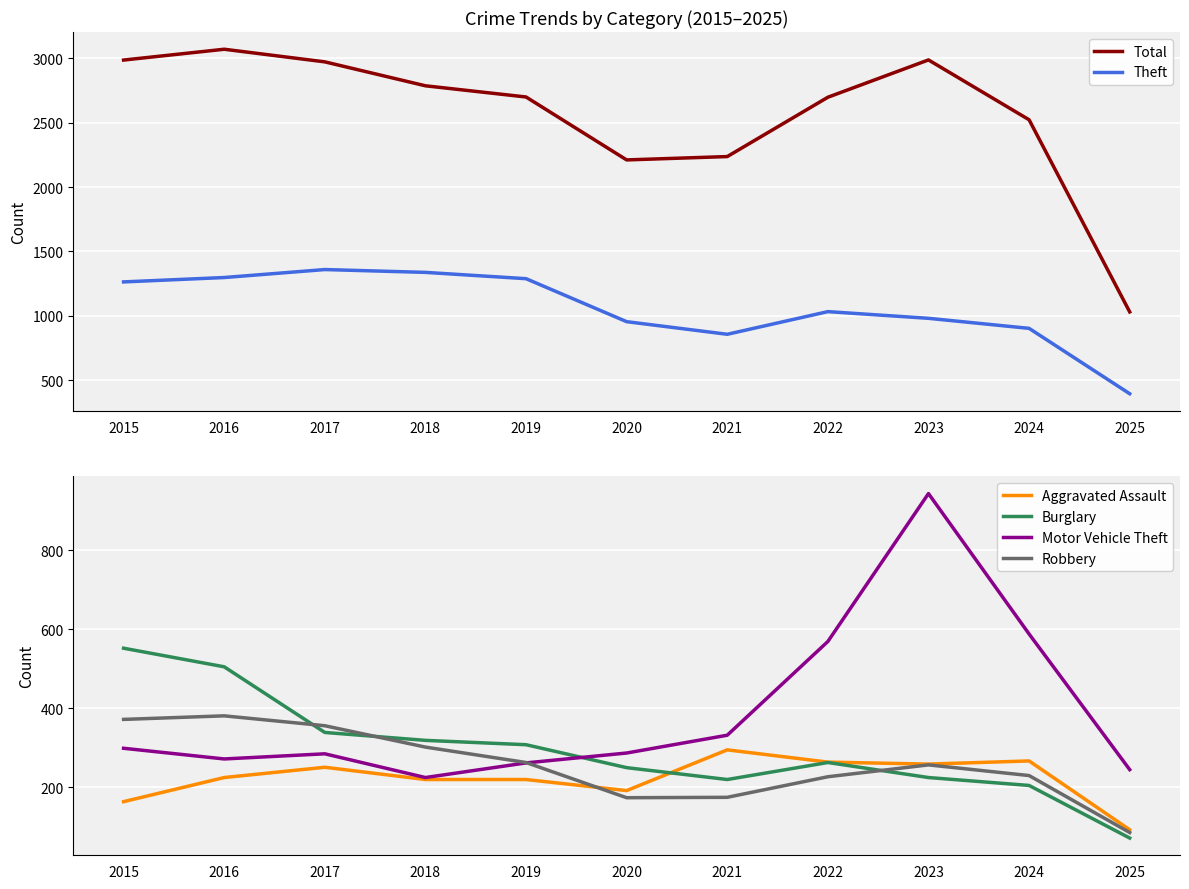

Rank the series at 2019 from lowest to highest value.

Aggravated Assault, Motor Vehicle Theft, Robbery, Burglary, Theft, Total